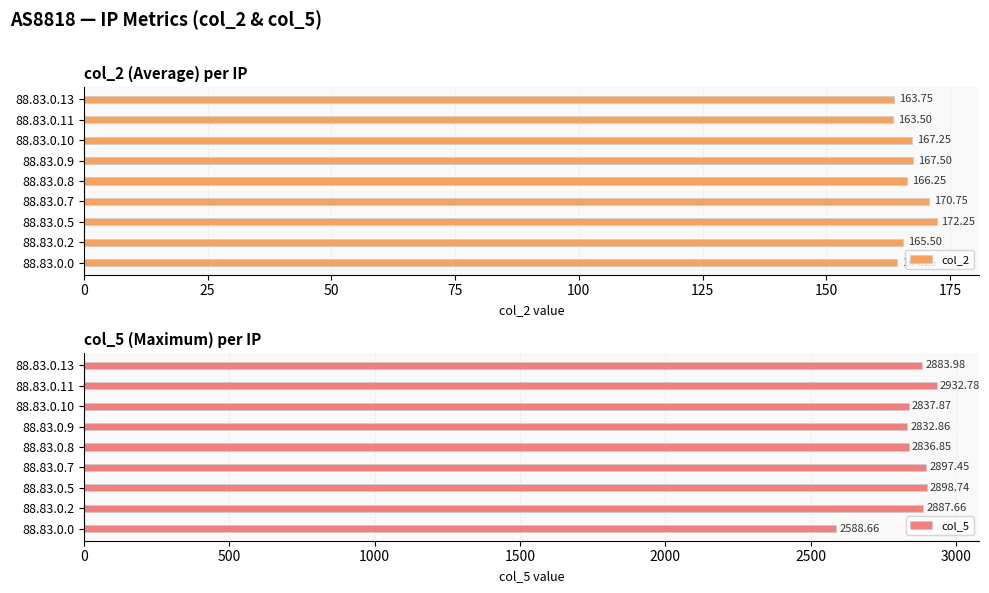

Reading right to left, list all the values displayed in this chart.

col_2: 163.8	163.5	167.2	167.5	166.2	170.8	172.2	165.5	164.2
col_5: 2884.0	2932.8	2837.9	2832.9	2836.9	2897.4	2898.7	2887.7	2588.7